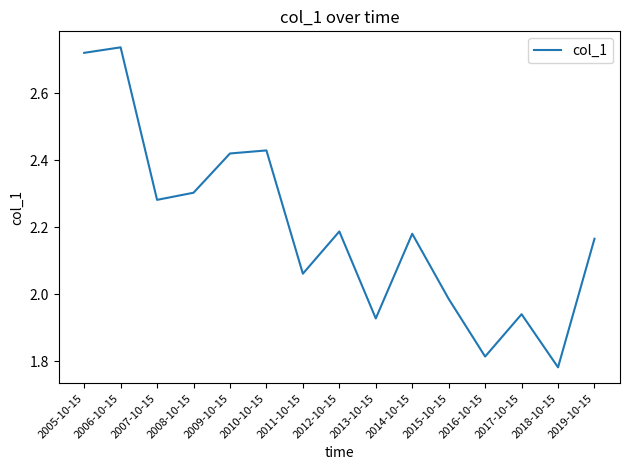

At which category does the data reach its first local valley?

2007-10-15